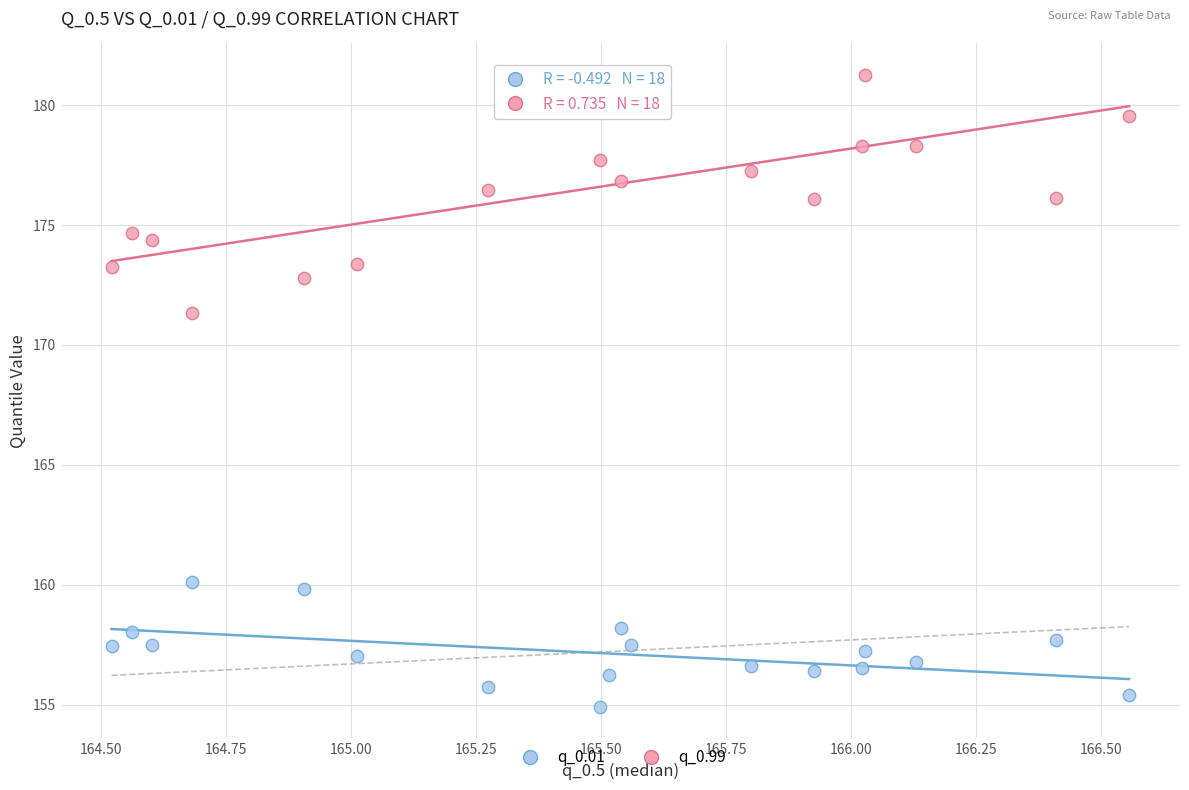

What is the X range (max minus min) for the scatter plot?

2.0